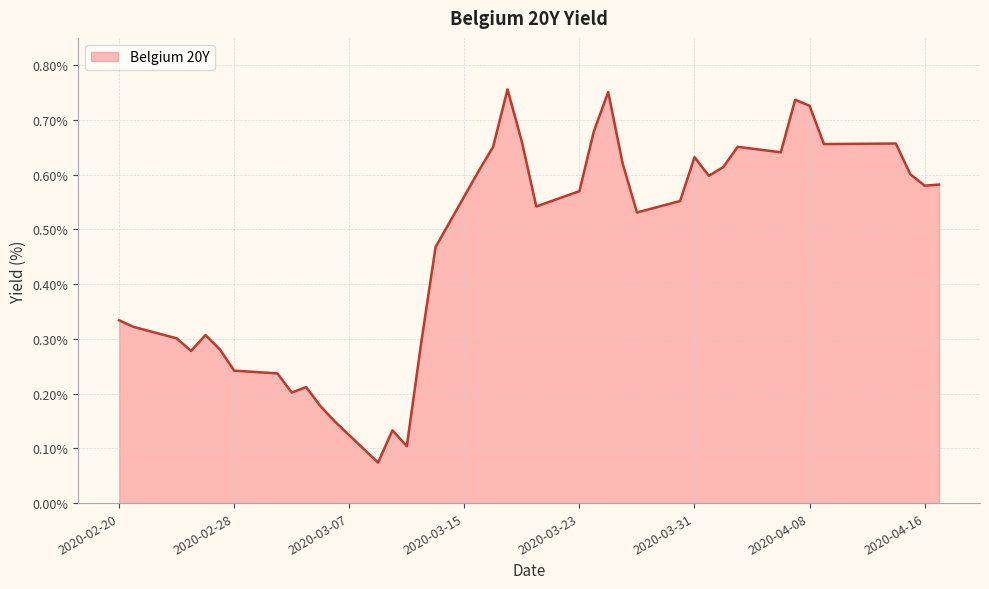

Does the chart have visible grid lines?

Yes